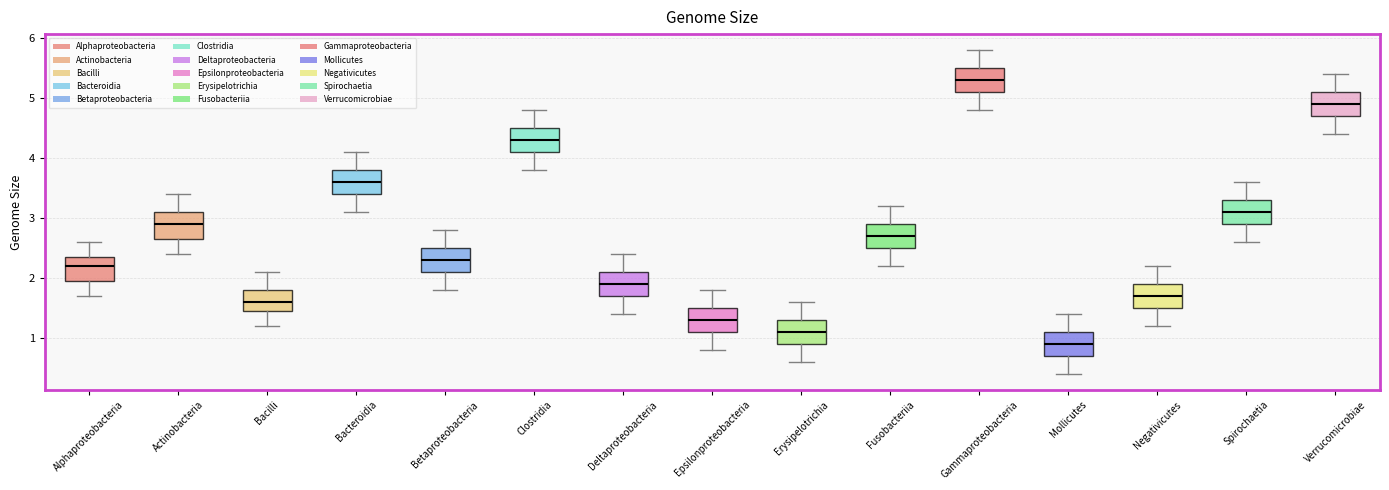

Where does the upper whisker of the box for Fusobacteriia end on the y-axis? The values are not printed on the chart, so give them approximately, as read against the axis.

3.2